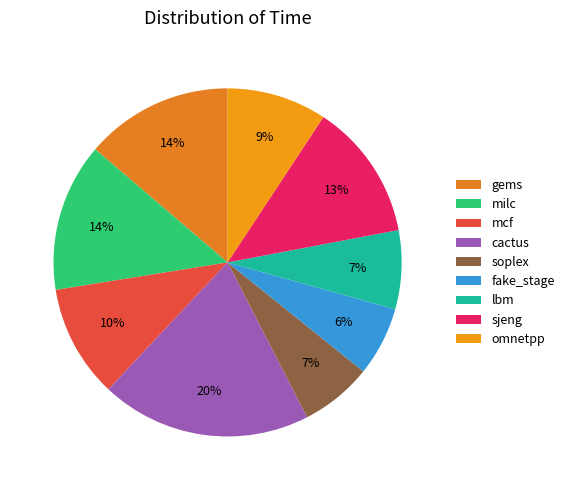

Count the number of slices in the pie.

9